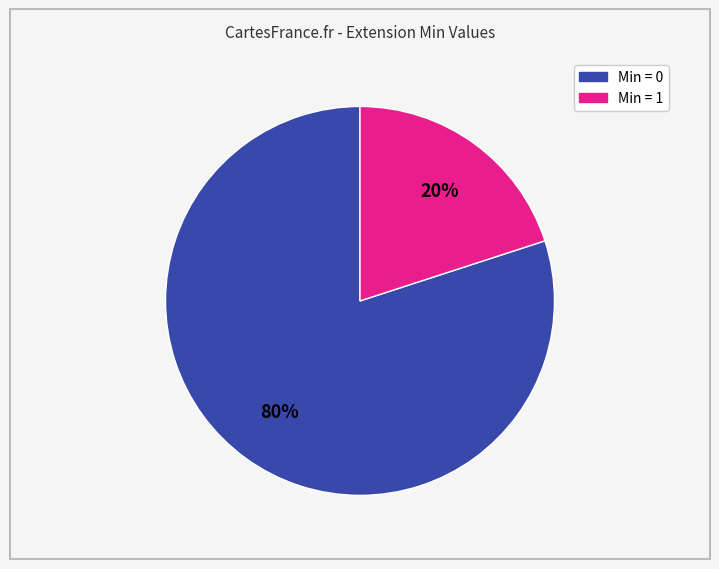

How many slices are in this pie chart?

2